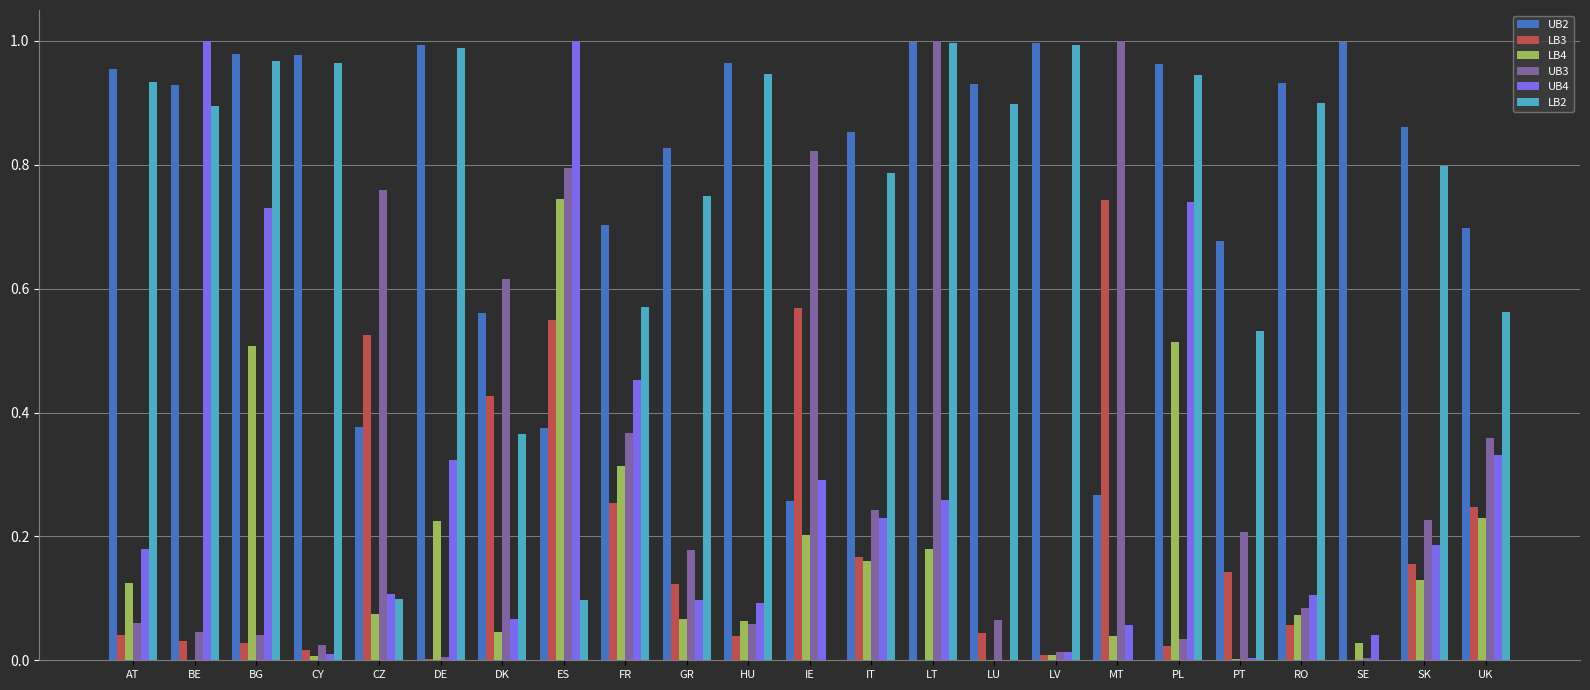

Between CZ and IT, which series saw the biggest shift?

LB2